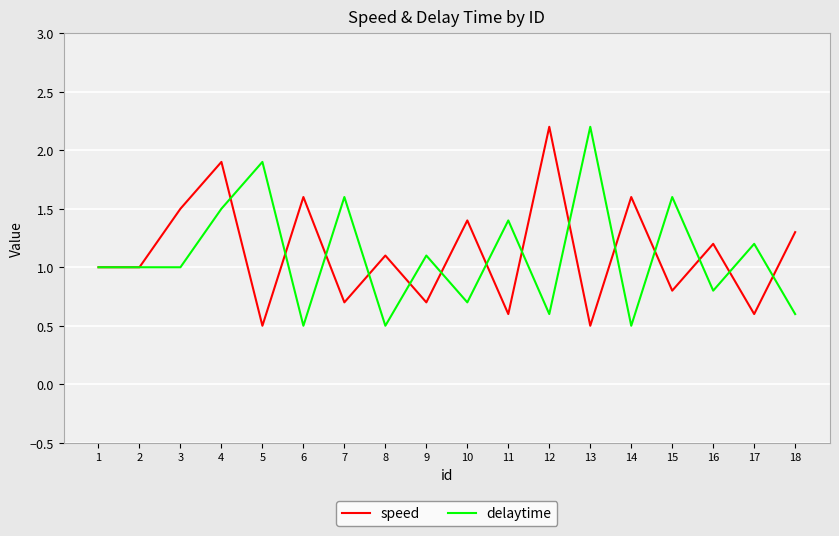

Which series changed the most between 4 and 15?

speed